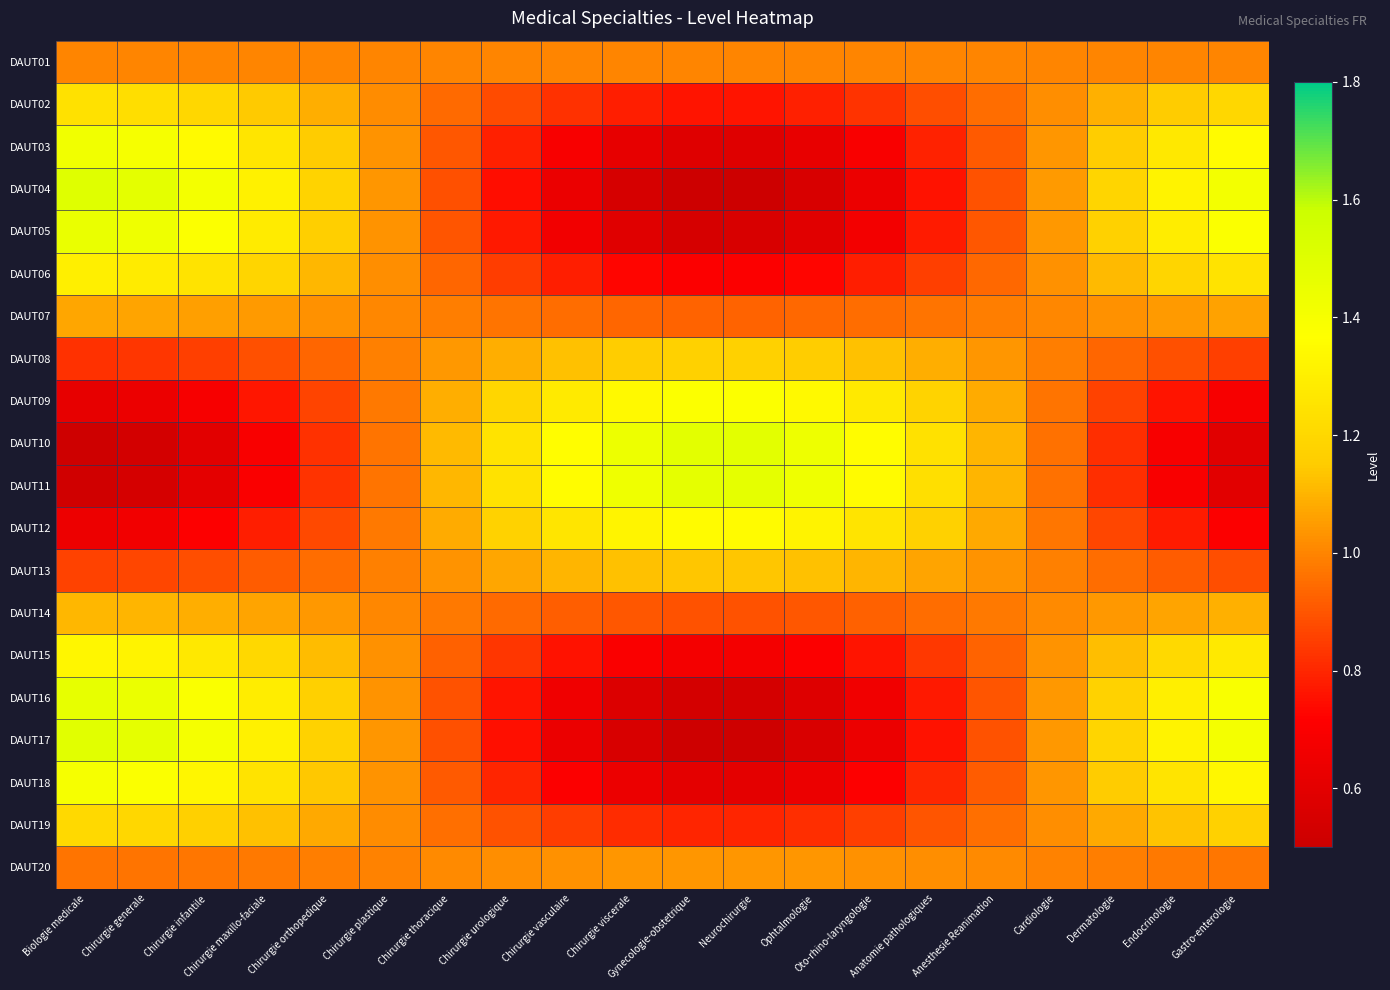

What is the greatest value displayed?

1.5